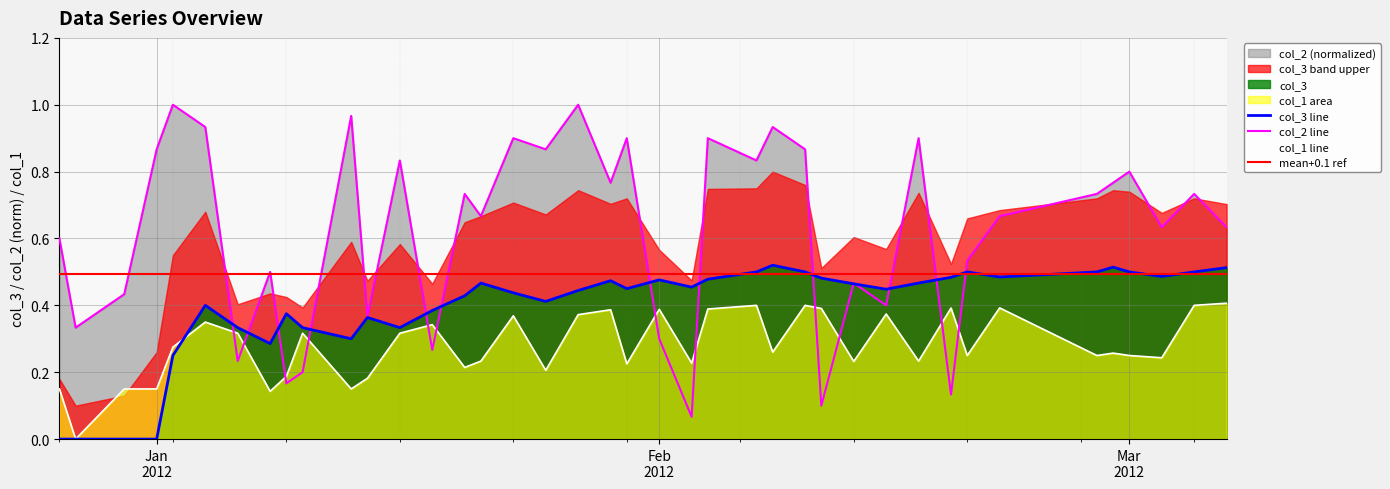

How many times do col_2 and col_3 cross each other?

14